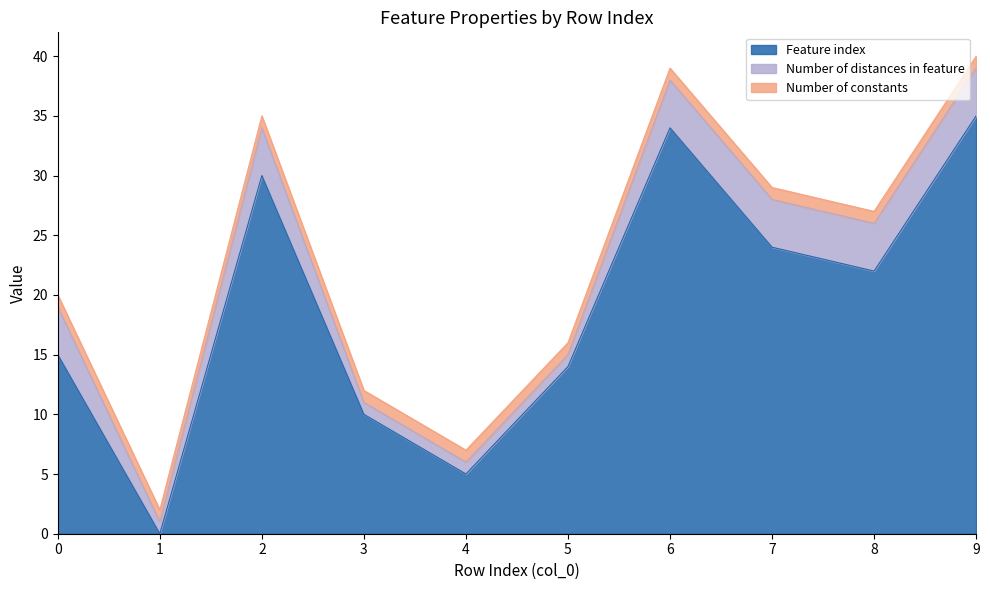

What is the value of the Feature index point at the 5th from the left?

5